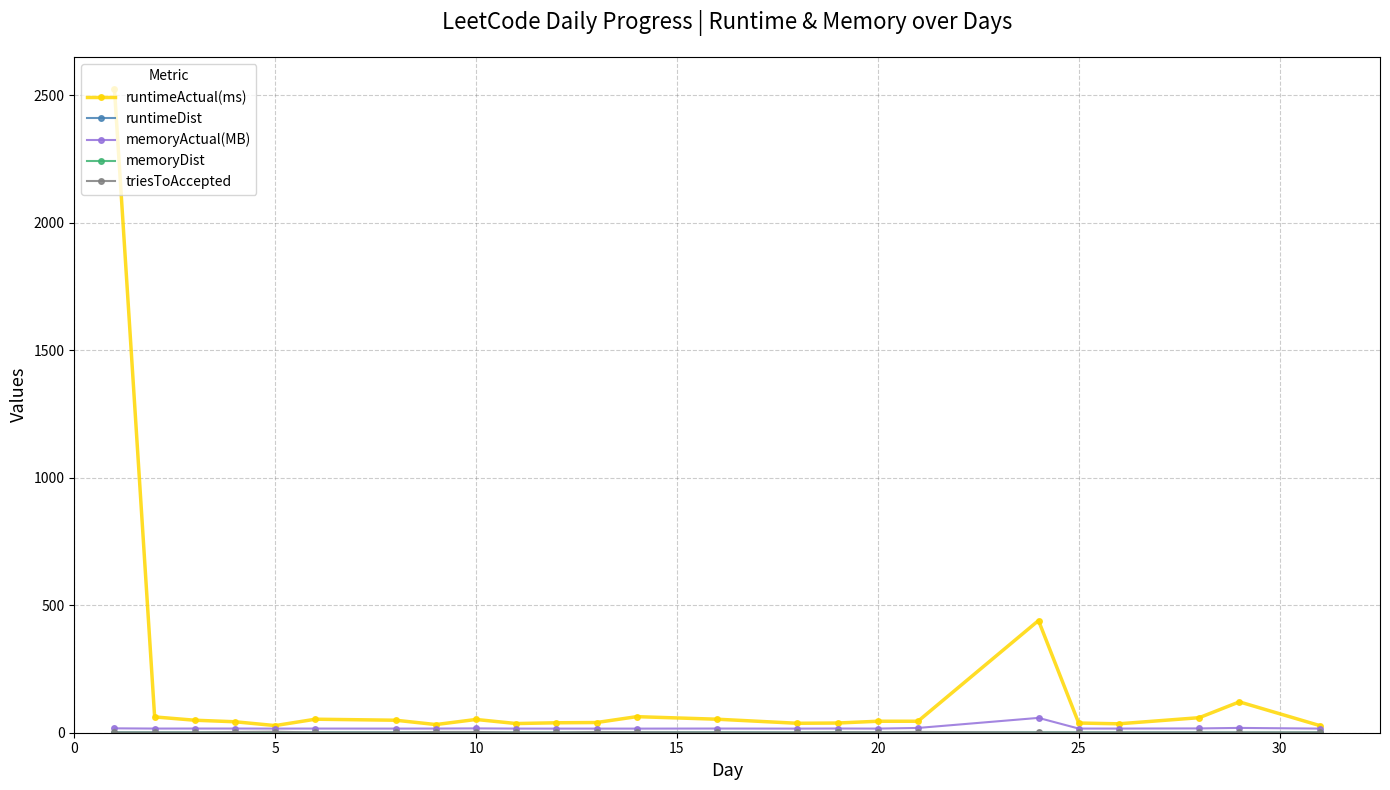

Which series has the largest total across all categories?

runtimeActual(ms)